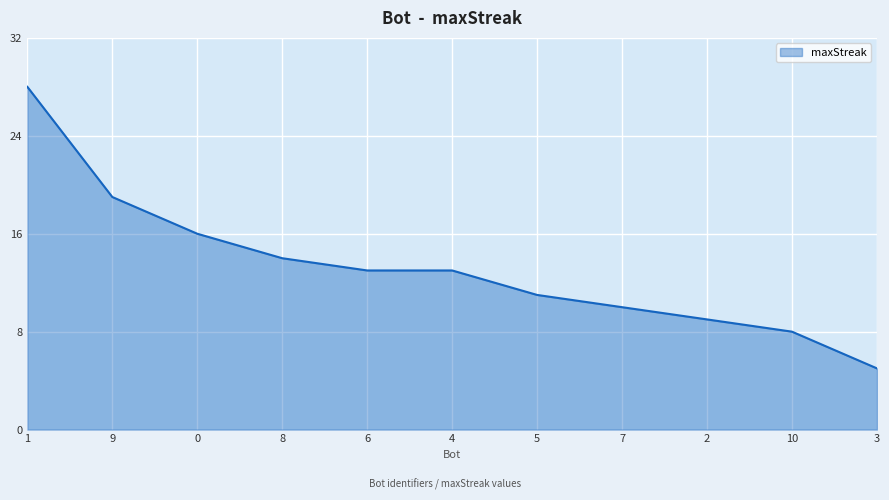

What is the ratio of the value at 6 to the value at 2?

1.4